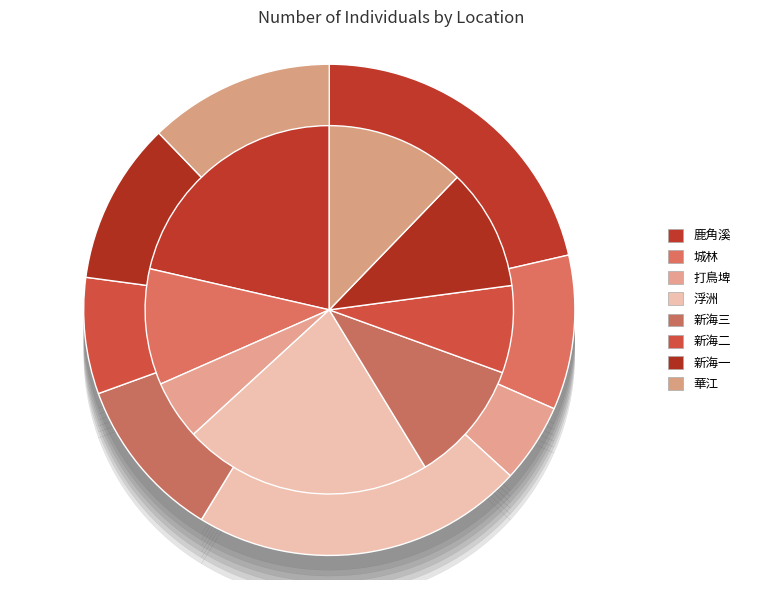

What is the total percentage of 華江 and 新海三?

23.0%